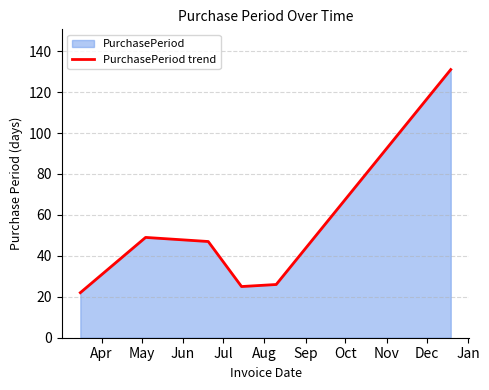

What is the difference between the second highest and minimum values?

27